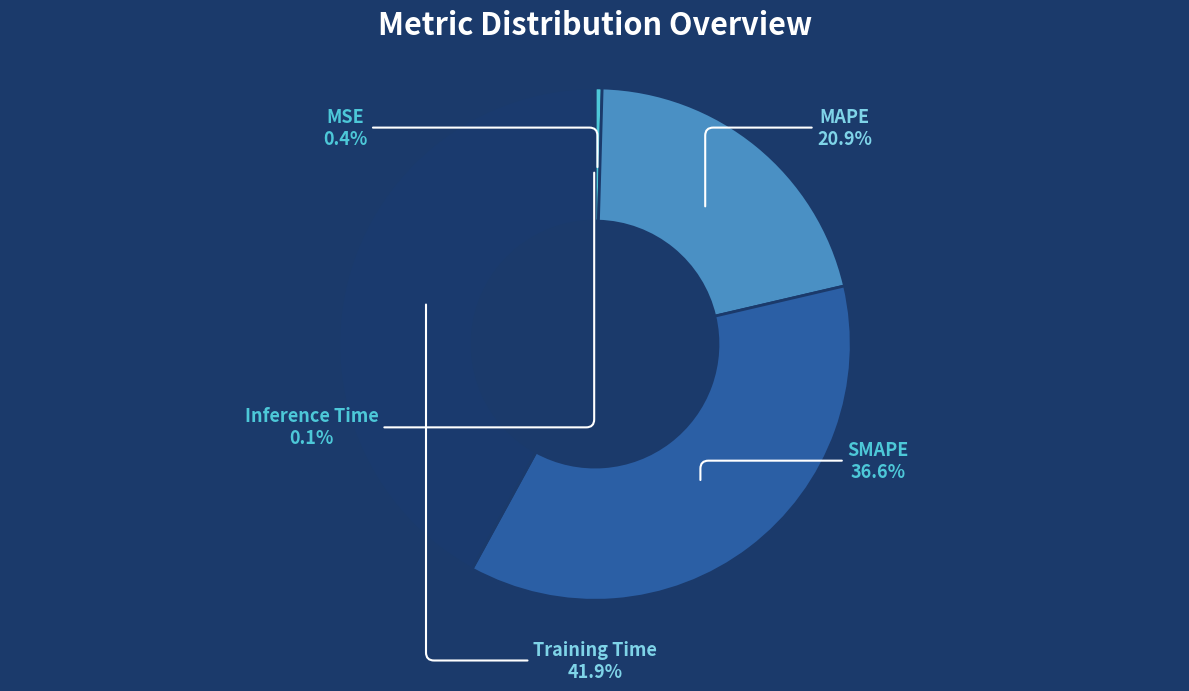

Rank the categories by value from lowest to highest.

Inference Time, MSE, MAPE, SMAPE, Training Time